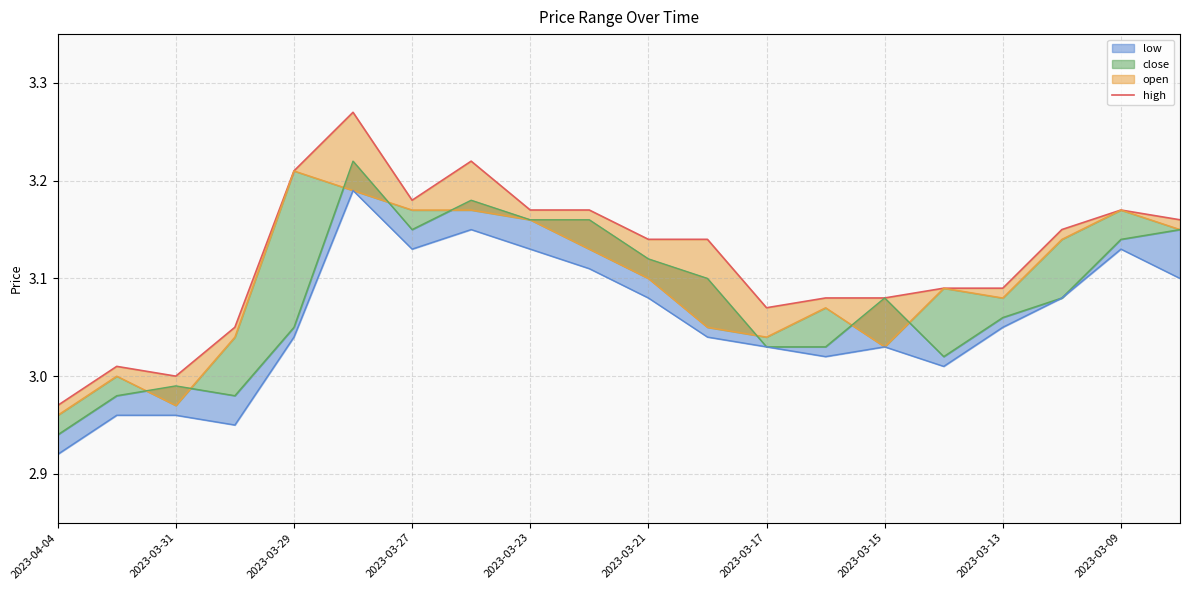

Reading left to right, what are all the values shown in this chart?

3.0	3.0	3.0	3.0	3.2	3.3	3.2	3.2	3.2	3.2	3.1	3.1	3.1	3.1	3.1	3.1	3.1	3.1	3.2	3.2